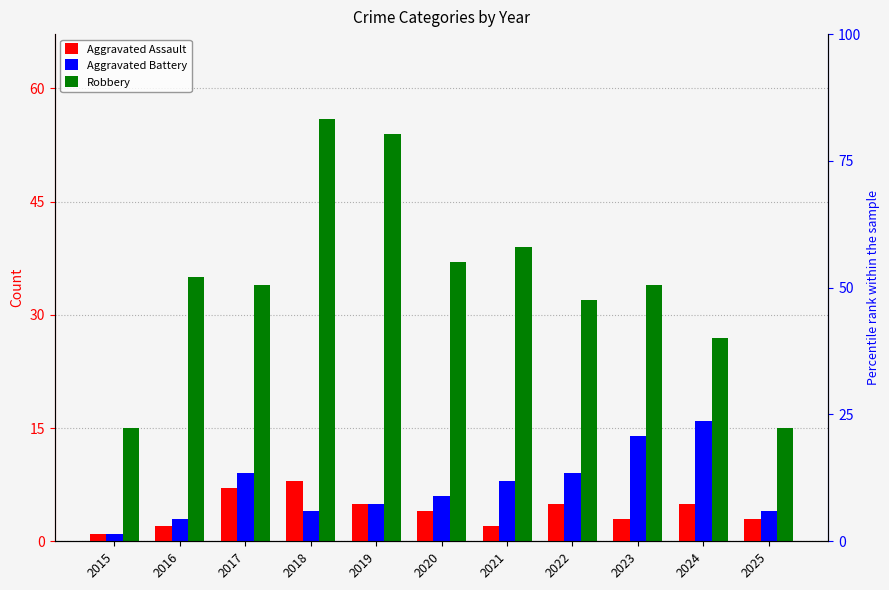

At which label does Robbery first exceed 34?

2016